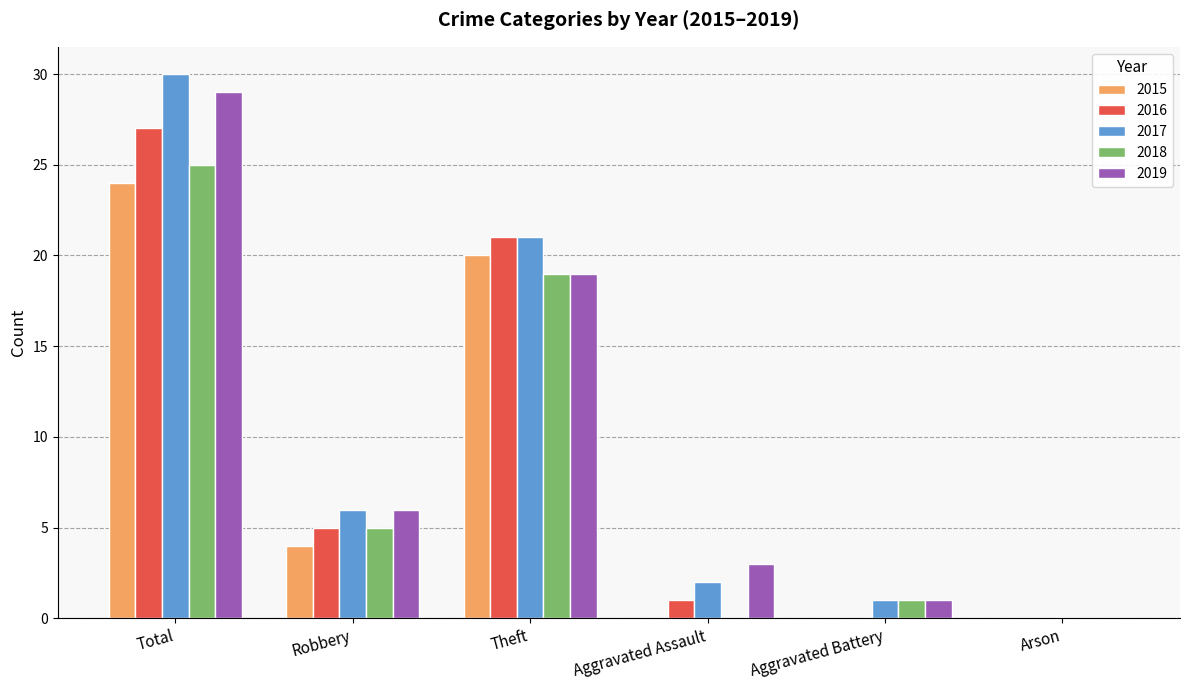

Which label corresponds to the largest value in the chart?

Total